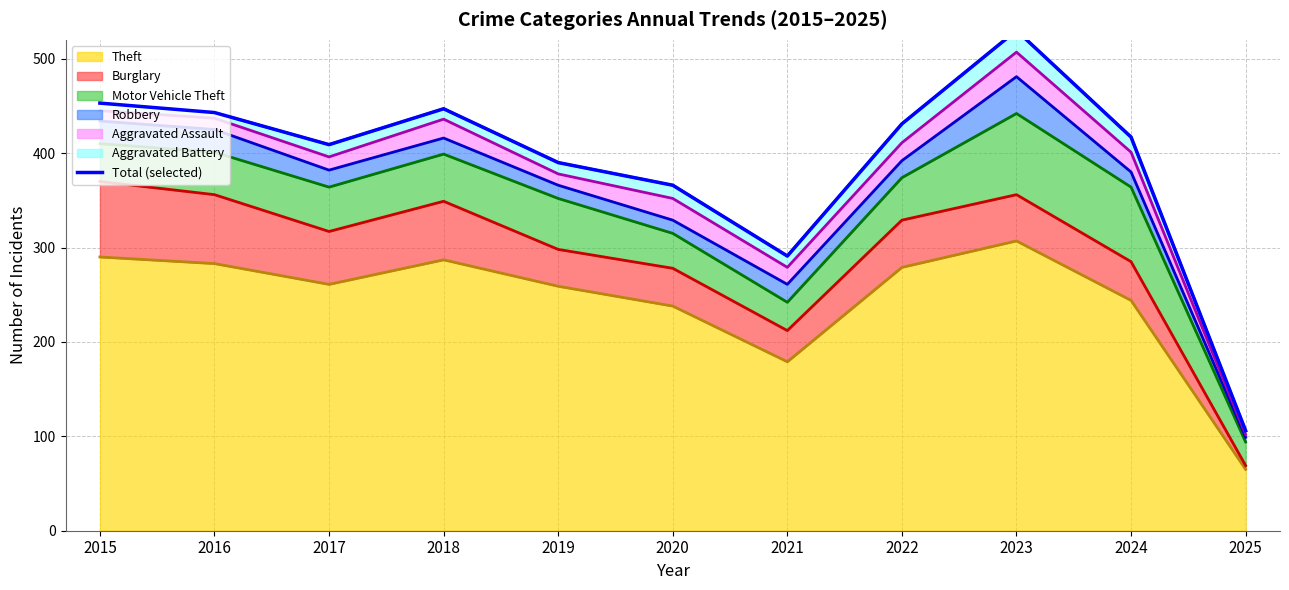

Is it true that the value at 2019 is 625?

False